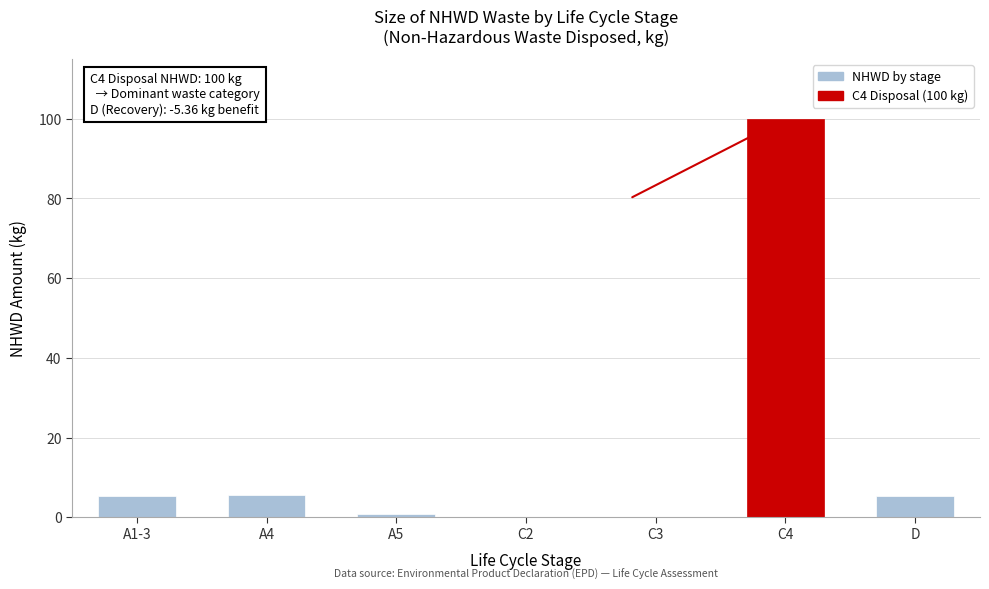

What is the sum of the values at D and A1-3?

10.8